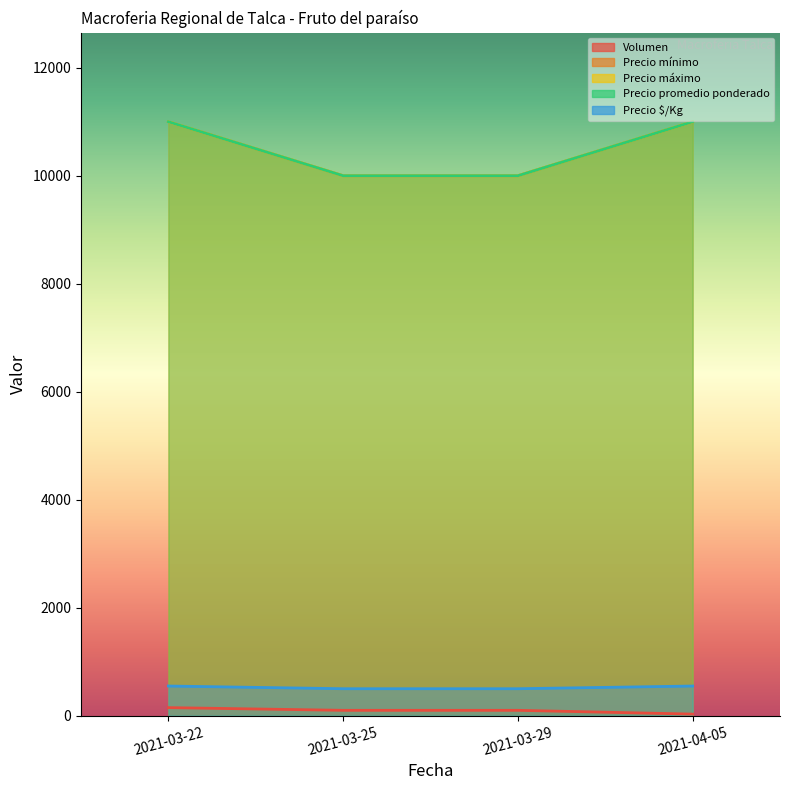

Count the number of categories in the chart.

4